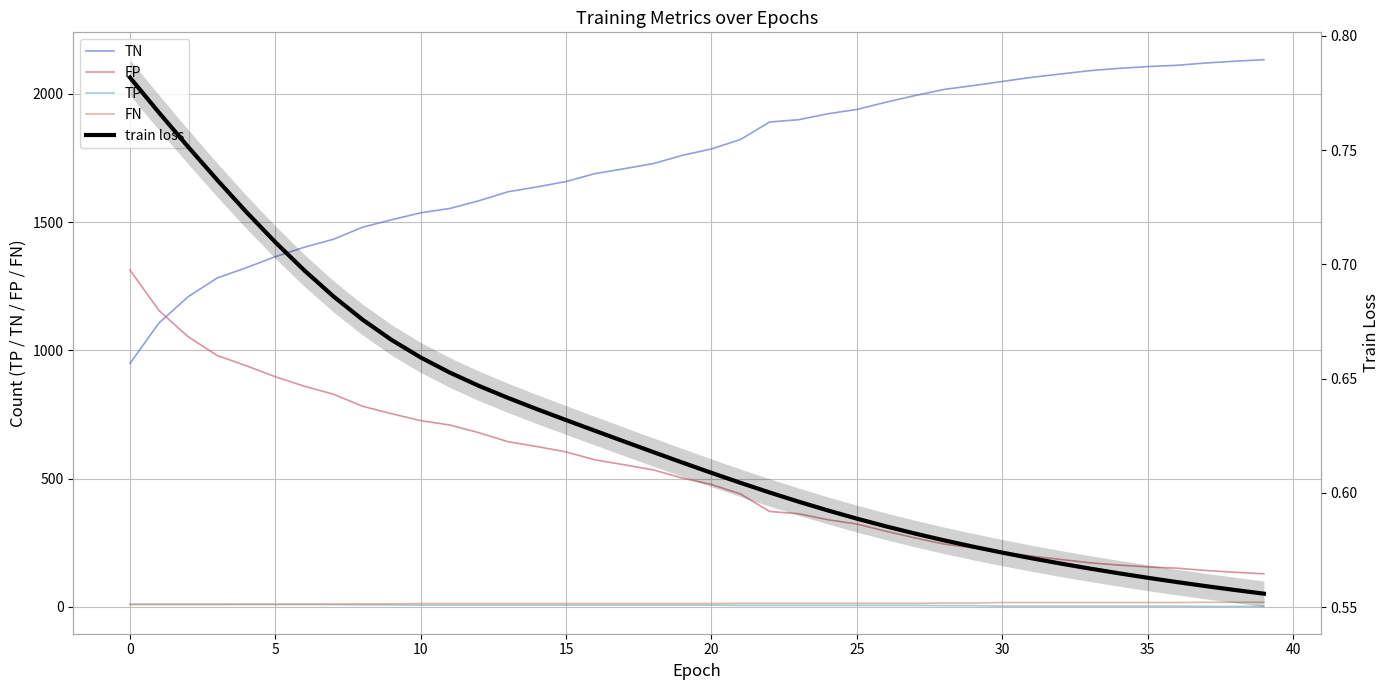

At 19, list the series in order from largest to smallest.

TN, FP, FN, TP, train loss